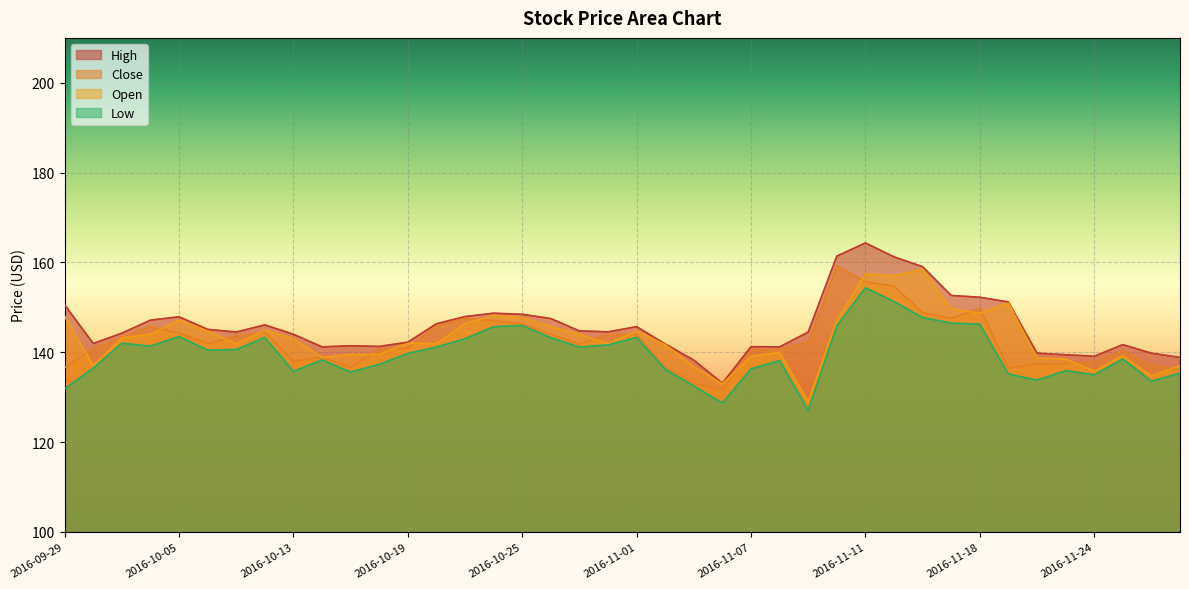

At 2016-10-13, list the series in order from largest to smallest.

High, Open, Close, Low